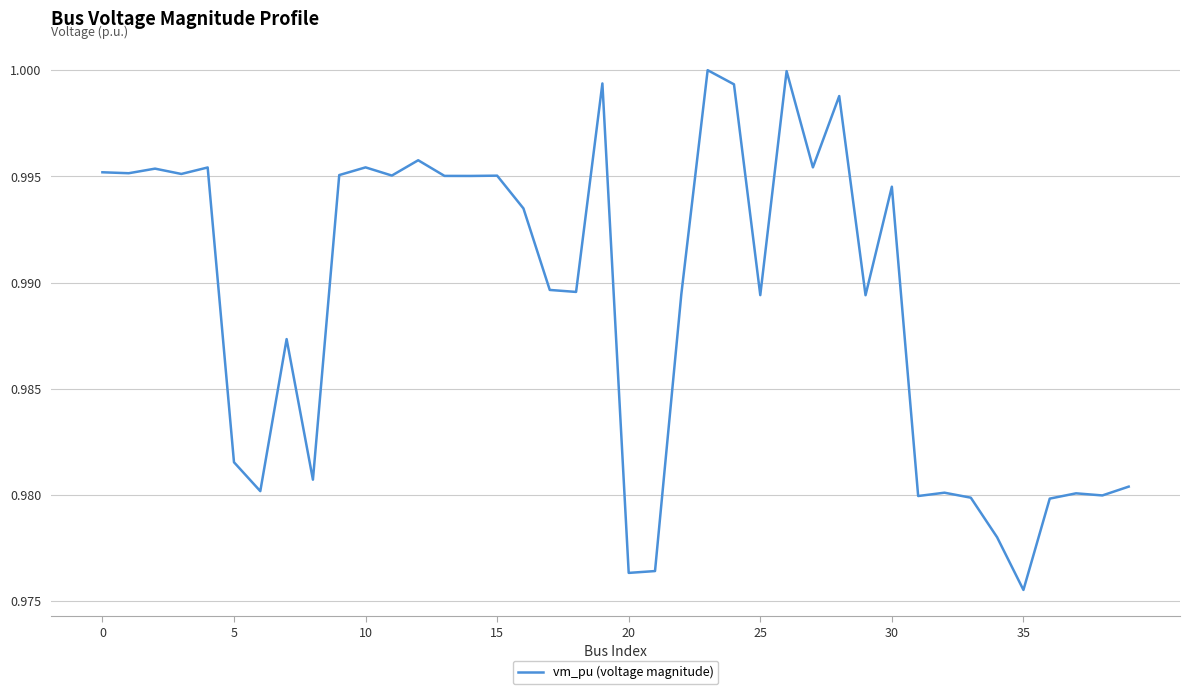

Reading left to right, what are all the values shown in this chart?

1.0	1.0	1.0	1.0	1.0	1.0	1.0	1.0	1.0	1.0	1.0	1.0	1.0	1.0	1.0	1.0	1.0	1.0	1.0	1.0	1.0	1.0	1.0	1.0	1.0	1.0	1.0	1.0	1.0	1.0	1.0	1.0	1.0	1.0	1.0	1.0	1.0	1.0	1.0	1.0